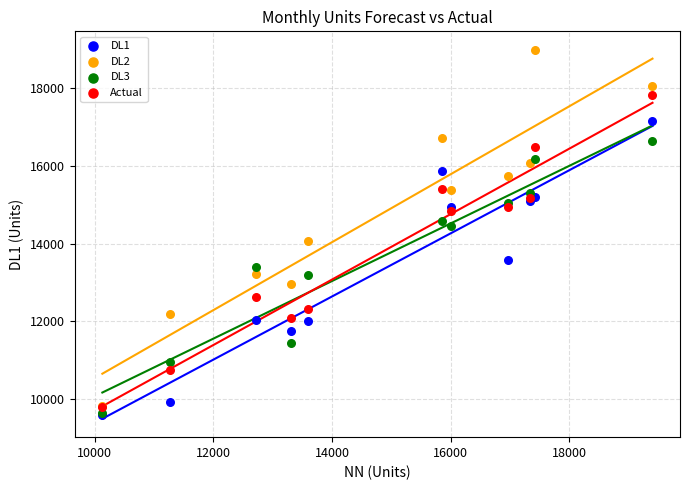

What are all the series names shown in the legend?

DL1, DL2, DL3, Actual